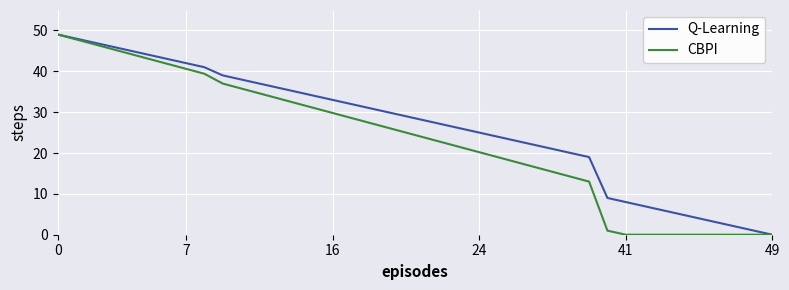

List the series in order of their overall mean, highest first.

Q-Learning, CBPI